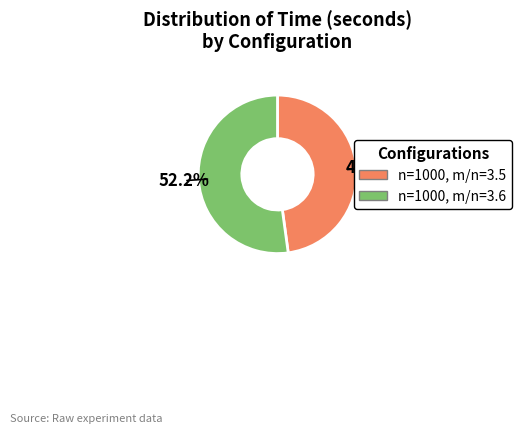

Rank the categories by value from lowest to highest.

n=1000, m/n=3.5, n=1000, m/n=3.6